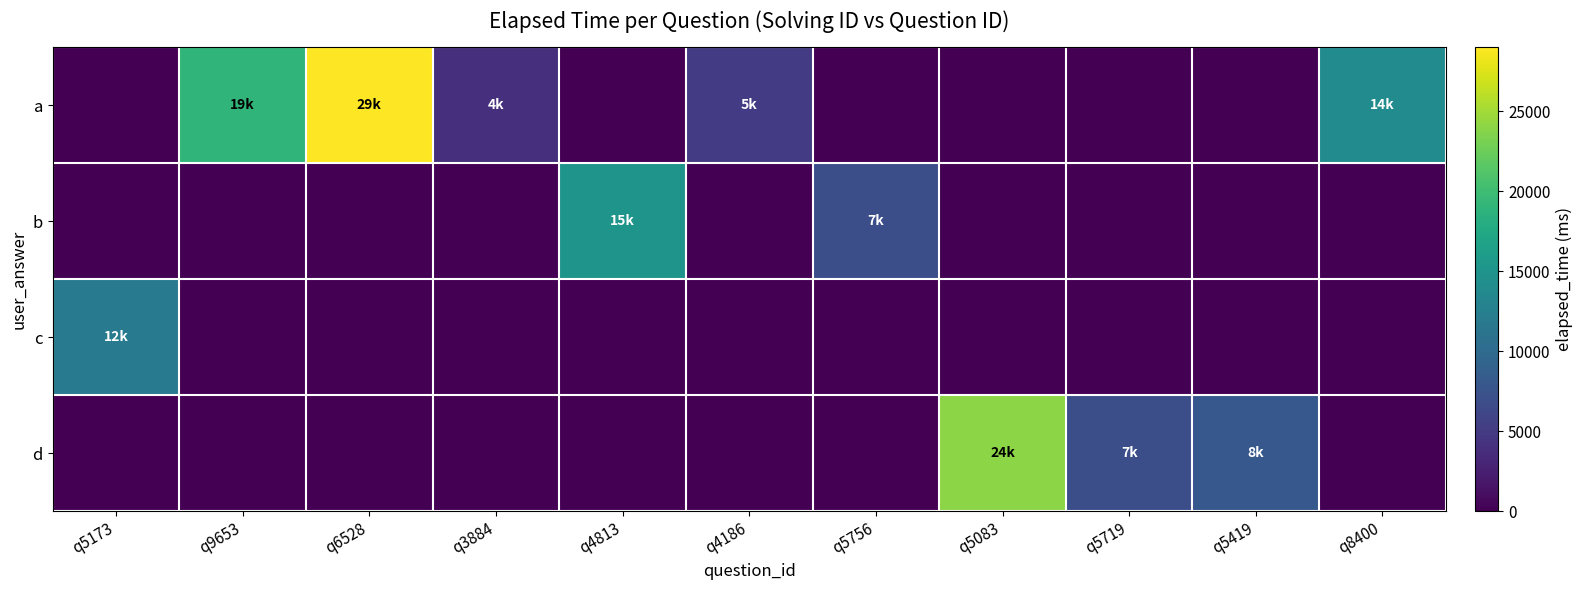

Between q4813 and q8400, which is larger?

q8400